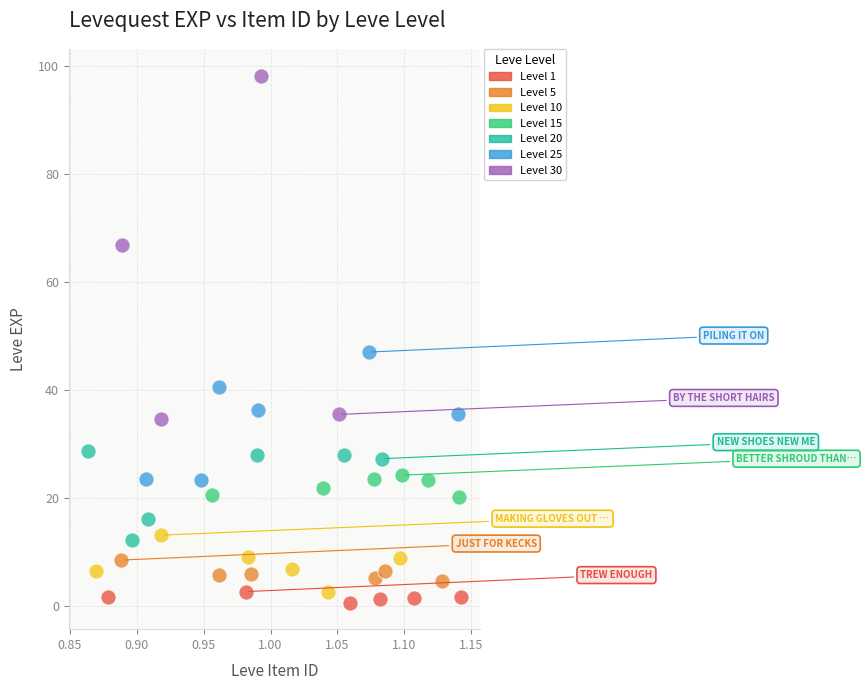

Which series has the largest Y range (max minus min)?

Level 30